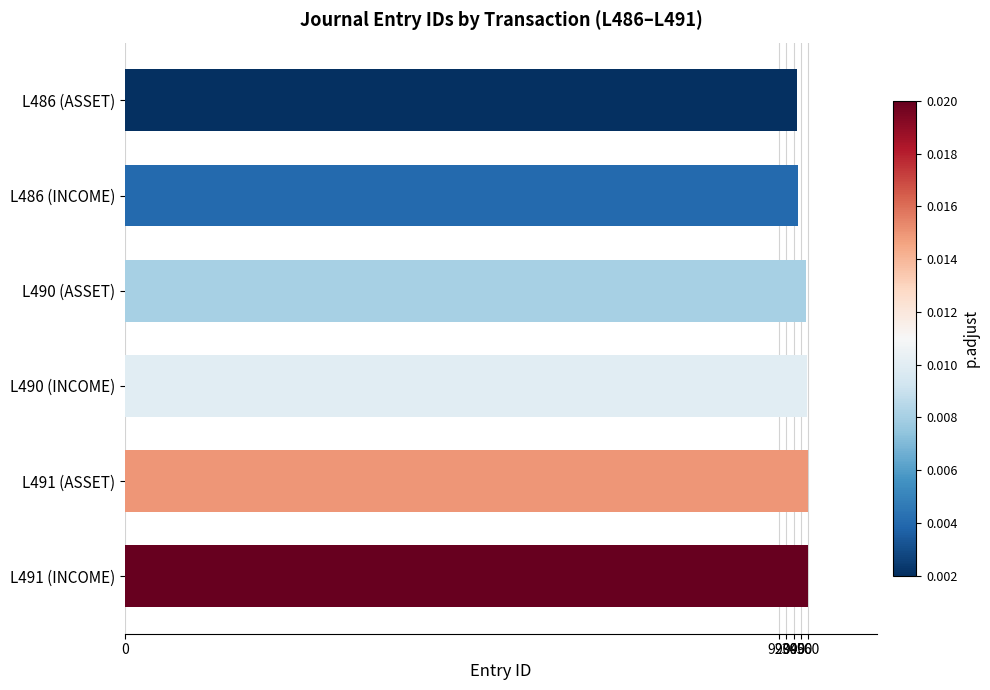

How many categories are shown in the chart?

6